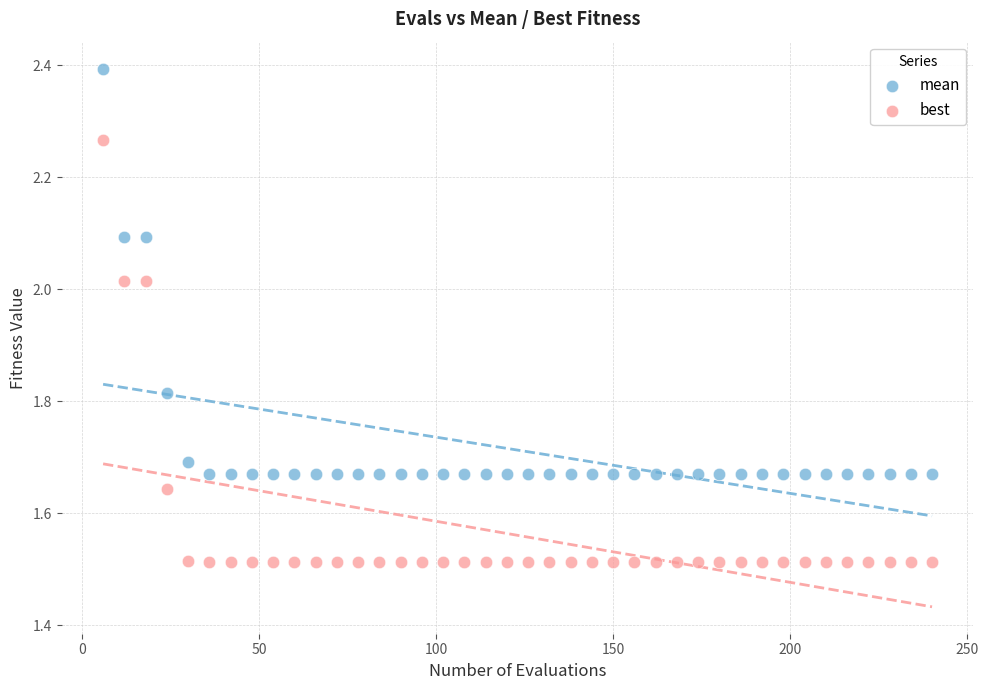

What is the X range (max minus min) for the scatter plot?

234.0